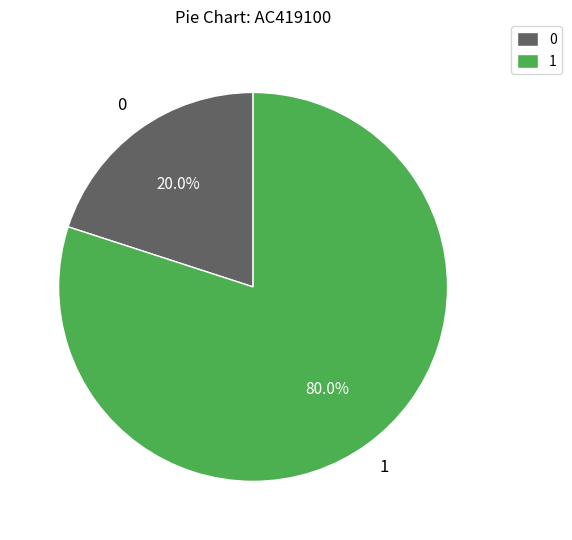

Is there a majority slice in this chart?

Yes